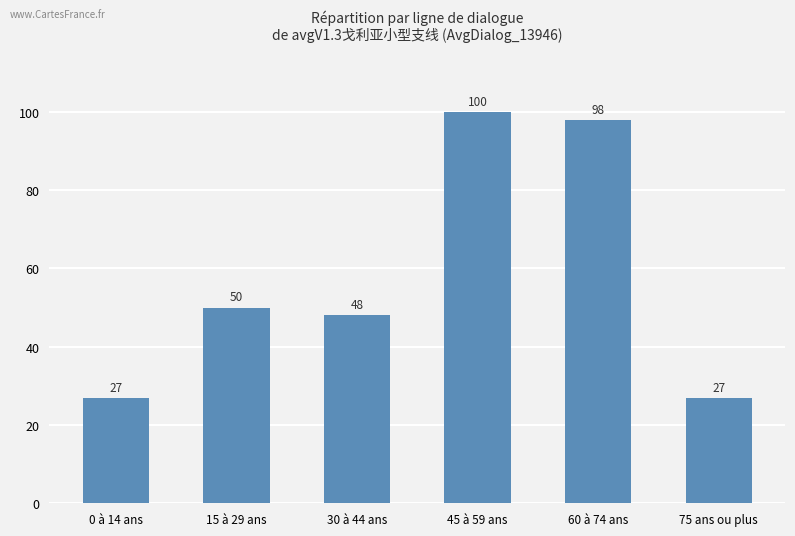

What is the average value?

58